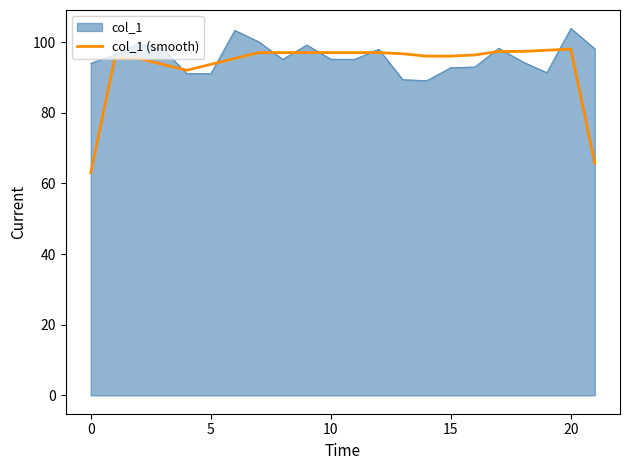

Which series has the largest range (max minus min)?

col_1 (smooth)